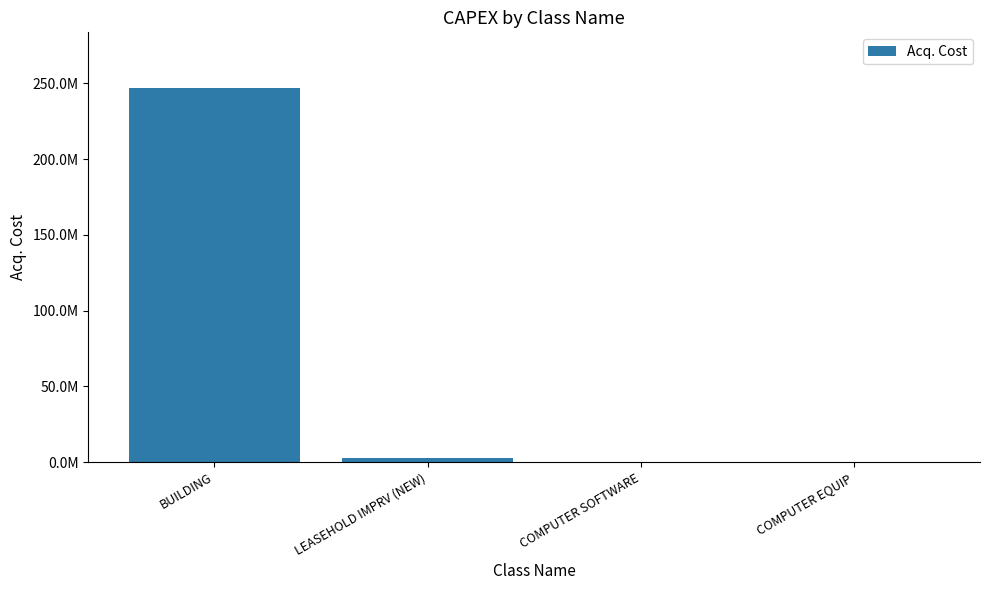

Reading left to right, what are all the values shown in this chart?

BUILDING=246617171.3	LEASEHOLD IMPRV (NEW)=2812998.0	COMPUTER SOFTWARE=30000.0	COMPUTER EQUIP=490819.0